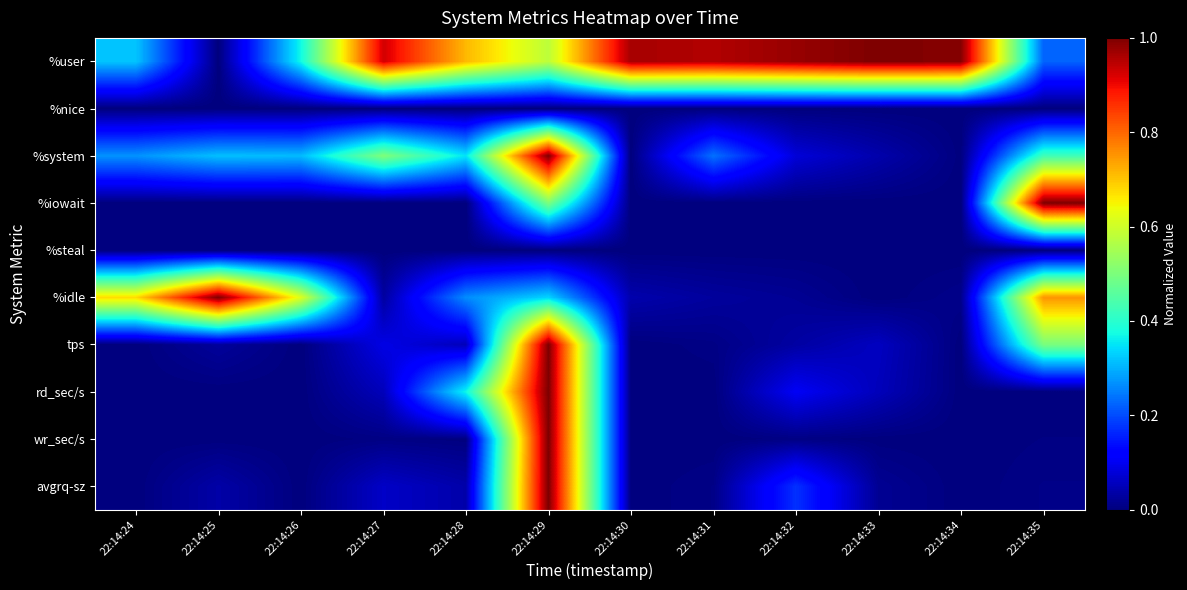

How many categories are shown in the chart?

12